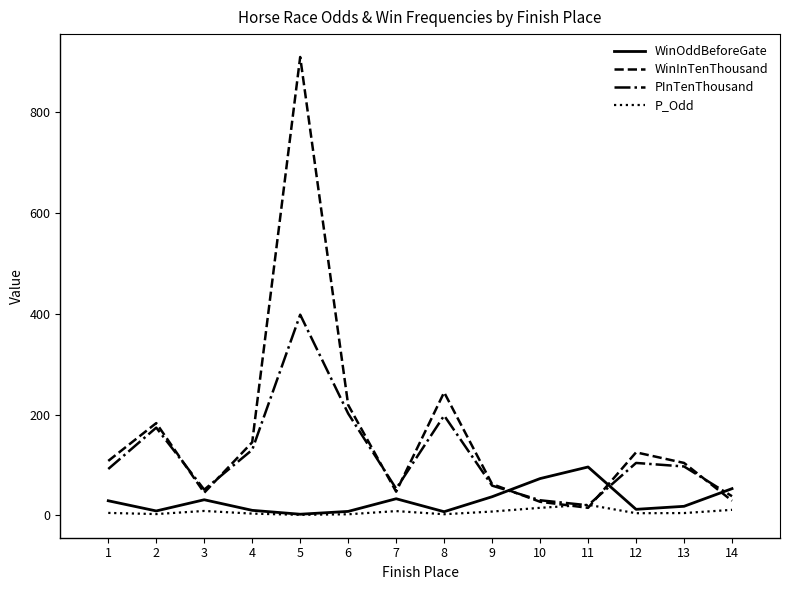

Between which two adjacent categories do WinInTenThousand and P_Odd first intersect?

10 and 11